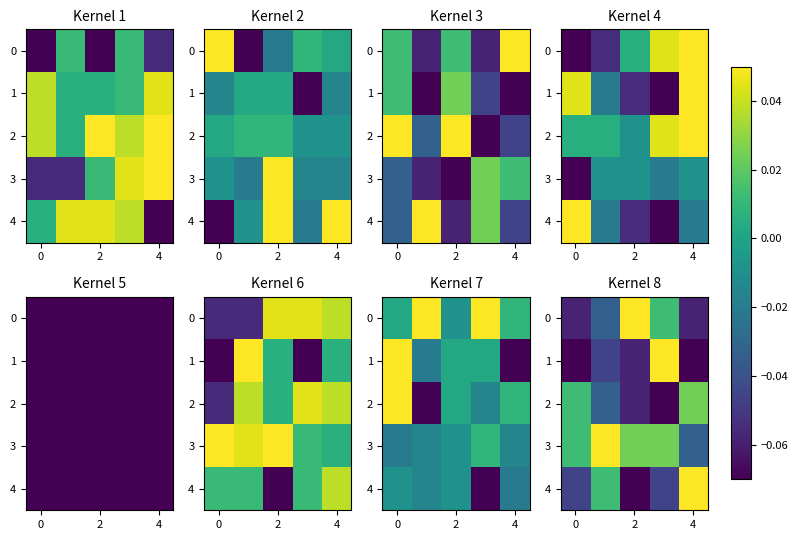

How many data points in row_3 are above 0?

4